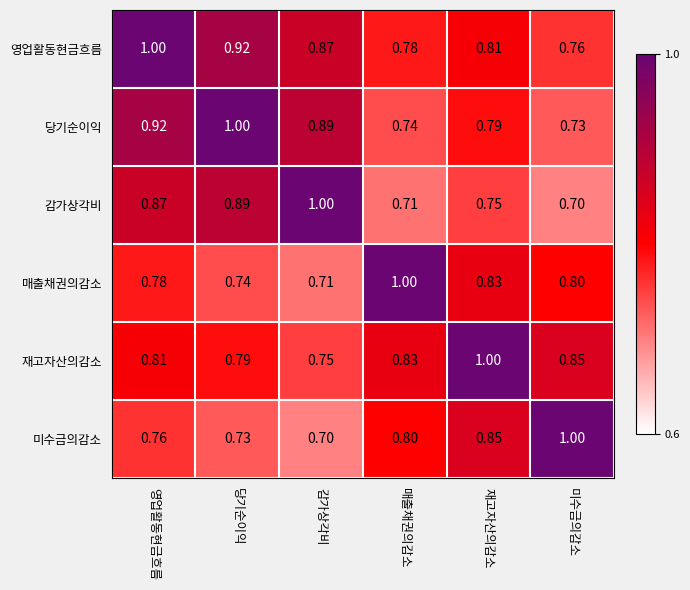

Count the number of data series in this chart.

6